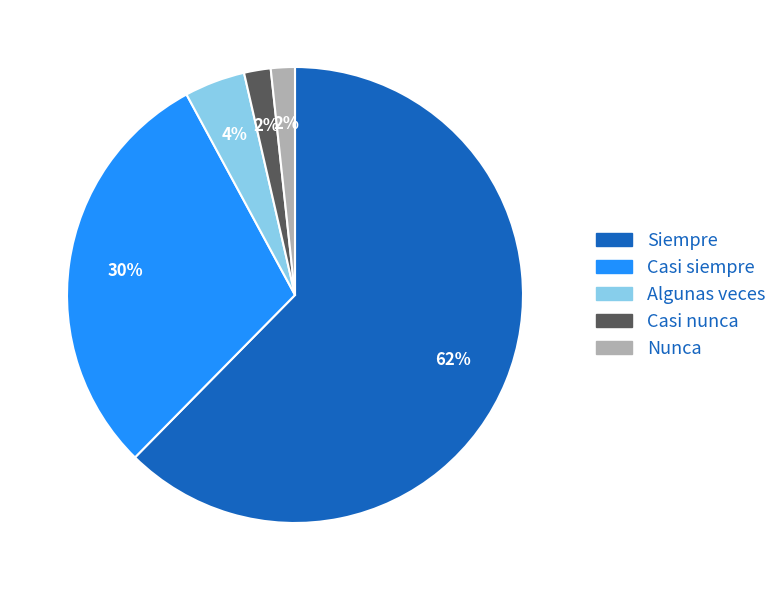

To the nearest percent, what is the combined percentage of Siempre and Casi siempre?

92%